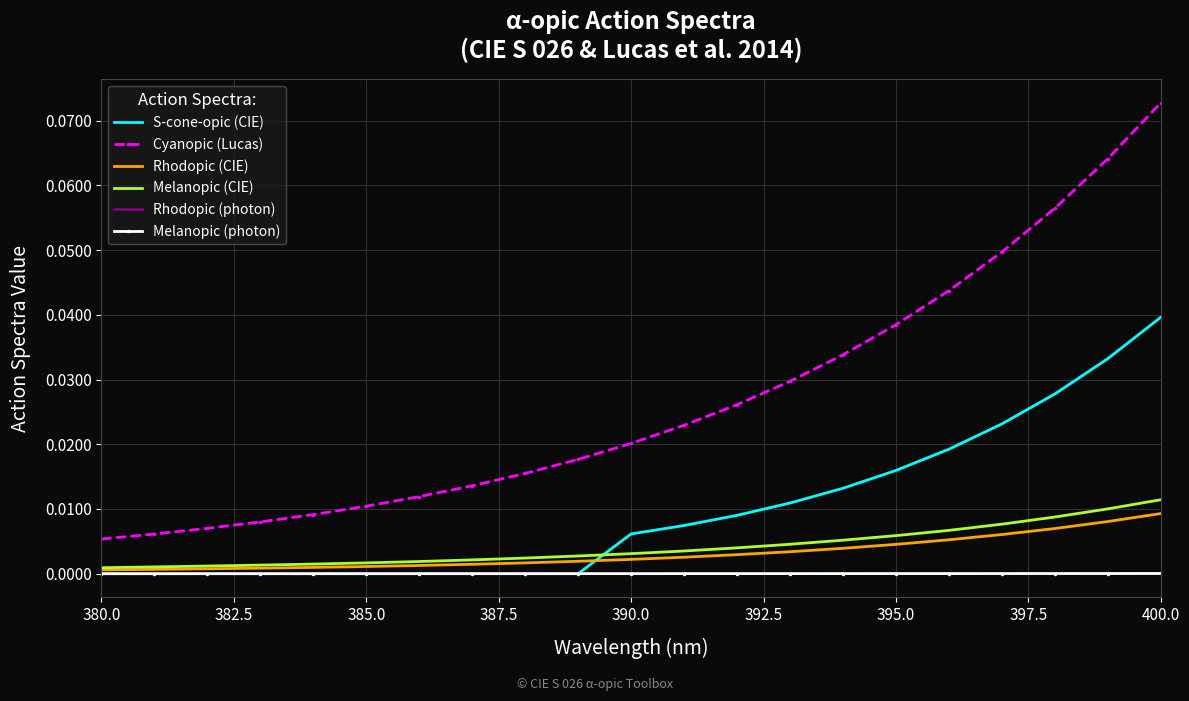

True or false: Cyanopic (Lucas) and Melanopic (CIE) cross at least once.

False